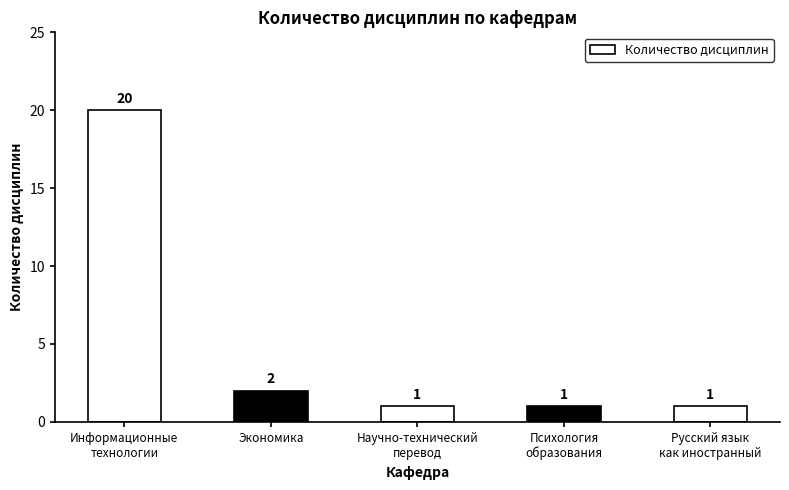

At which label is the value closest to 10?

Экономика